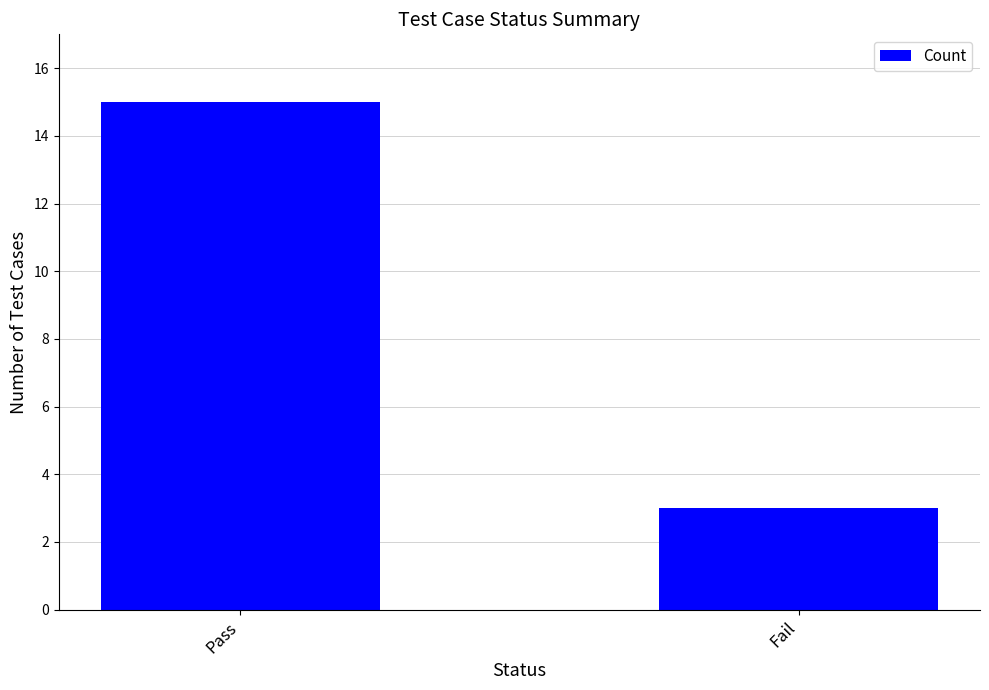

List the labels in order of value, smallest first.

Fail, Pass